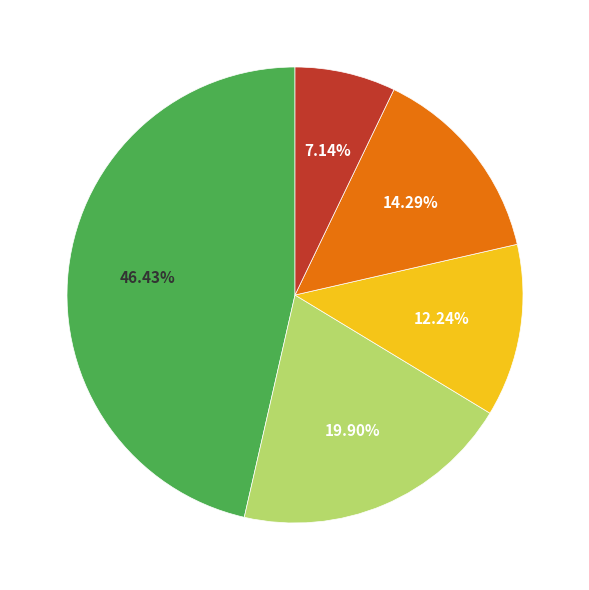

Is there a majority slice in this chart?

No